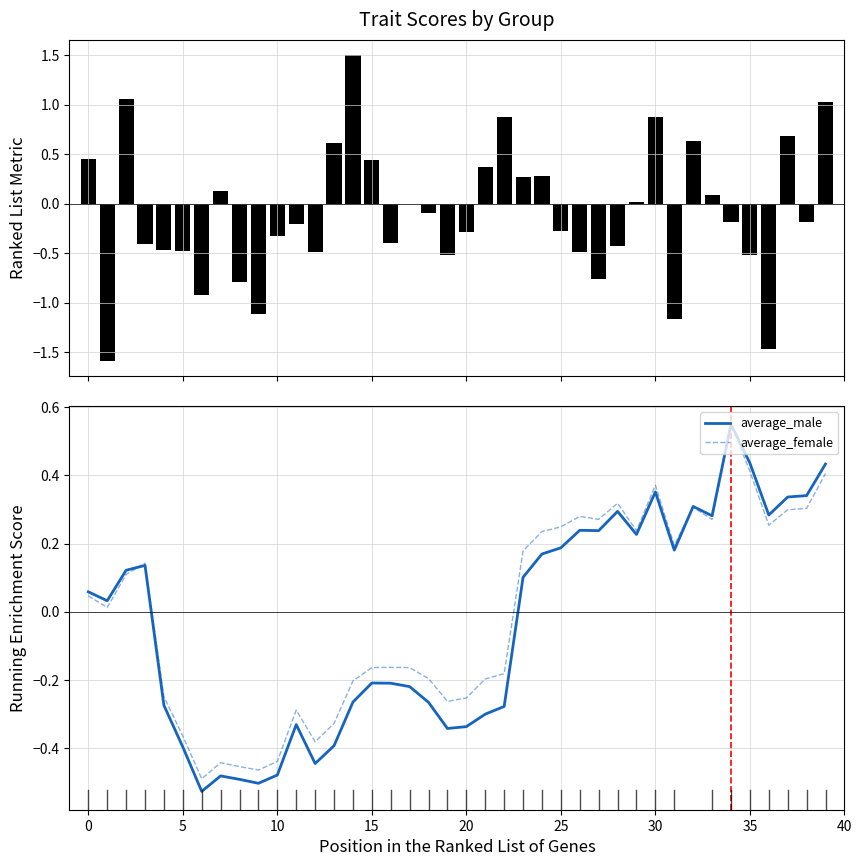

The value of average_male at 31 is 0.3. True or false?

False